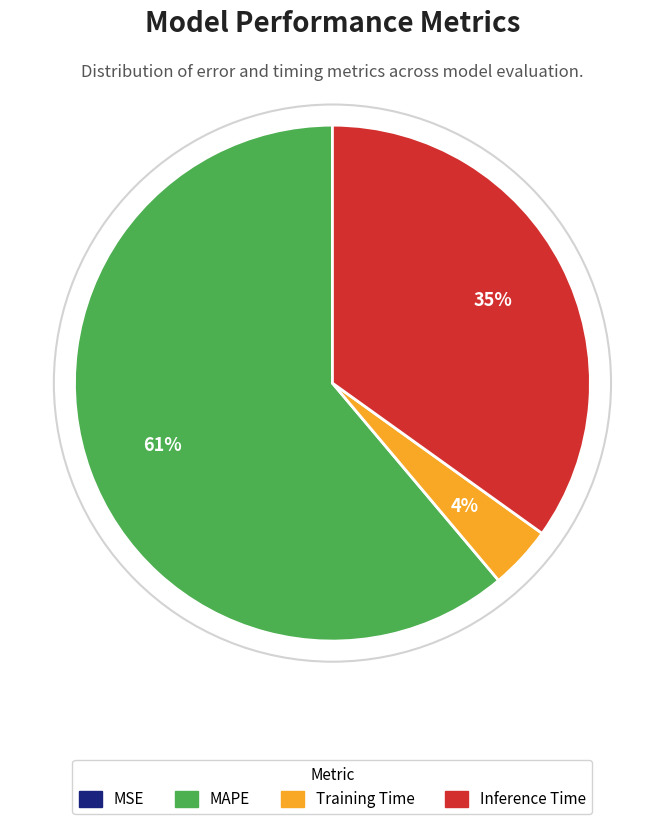

What percentage is the Inference Time slice, to the nearest percent?

35%